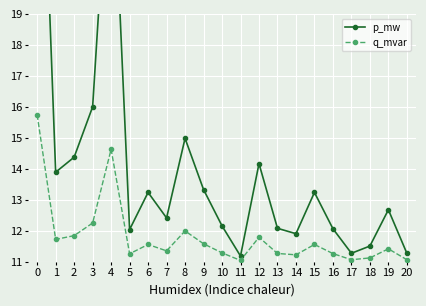

True or false: p_mw and q_mvar cross at least once.

False